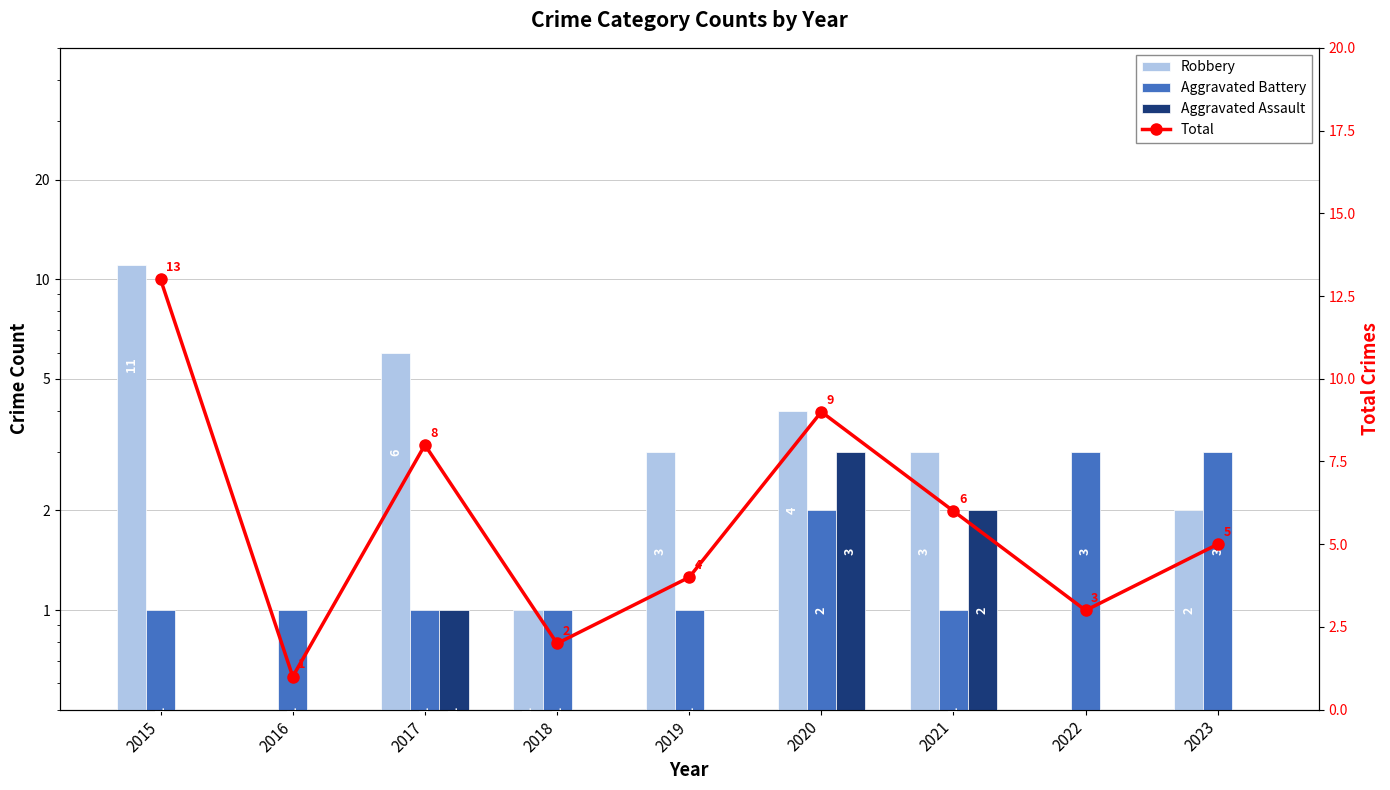

What is the sum of the Total values at 2017 and 2021?

14